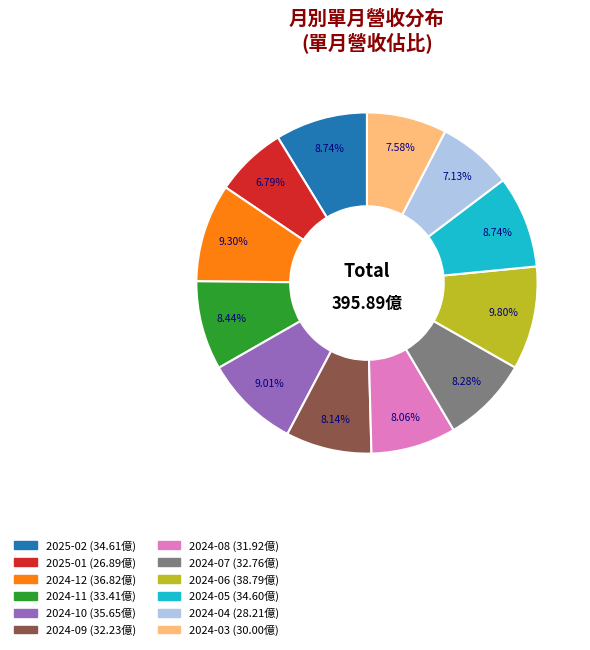

To the nearest percent, what is the difference between the largest and smallest slice percentages?

3%